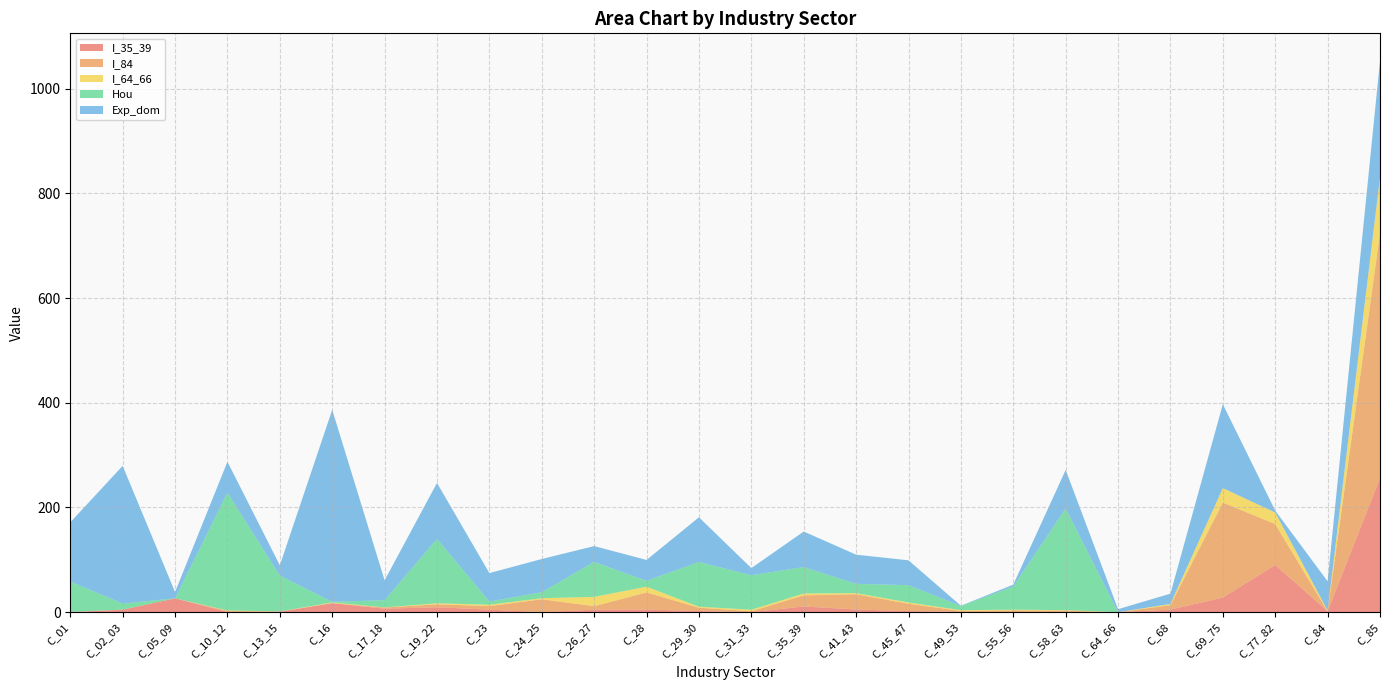

Reading left to right, list all the values displayed in this chart.

I_35_39: C_01=0.0	C_02_03=4.7	C_05_09=26.5	C_10_12=0.4	C_13_15=0.9	C_16=17.3	C_17_18=6.7	C_19_22=9.4	C_23=4.9	C_24_25=0.1	C_26_27=4.8	C_28=5.0	C_29_30=2.1	C_31_33=0.0	C_35_39=10.9	C_41_43=5.1	C_45_47=2.1	C_49_53=0.6	C_55_56=0.0	C_58_63=0.2	C_64_66=0.0	C_68=4.9	C_69_75=27.8	C_77_82=90.3	C_84=1.8	C_85=256.0
I_84: C_01=0.6	C_02_03=0.1	C_05_09=0.0	C_10_12=2.3	C_13_15=0.5	C_16=0.1	C_17_18=2.2	C_19_22=5.8	C_23=6.8	C_24_25=24.6	C_26_27=6.7	C_28=32.7	C_29_30=6.5	C_31_33=1.8	C_35_39=21.3	C_41_43=29.2	C_45_47=14.1	C_49_53=1.8	C_55_56=3.4	C_58_63=2.8	C_64_66=0.0	C_68=8.5	C_69_75=181.5	C_77_82=78.1	C_84=0.1	C_85=468.0
I_64_66: C_01=0.0	C_02_03=0.0	C_05_09=0.0	C_10_12=0.6	C_13_15=0.2	C_16=1.2	C_17_18=0.3	C_19_22=1.9	C_23=2.5	C_24_25=2.1	C_26_27=17.8	C_28=11.0	C_29_30=1.8	C_31_33=2.8	C_35_39=3.5	C_41_43=2.1	C_45_47=2.4	C_49_53=1.4	C_55_56=1.4	C_58_63=1.0	C_64_66=0.0	C_68=2.4	C_69_75=27.6	C_77_82=22.0	C_84=1.4	C_85=106.4
Hou: C_01=58.0	C_02_03=11.7	C_05_09=0.0	C_10_12=224.9	C_13_15=68.4	C_16=1.2	C_17_18=13.7	C_19_22=123.0	C_23=6.1	C_24_25=11.5	C_26_27=66.8	C_28=11.2	C_29_30=85.6	C_31_33=65.9	C_35_39=50.6	C_41_43=17.7	C_45_47=33.0	C_49_53=8.1	C_55_56=44.2	C_58_63=194.2	C_64_66=0.0	C_68=0.0	C_69_75=0.0	C_77_82=0.0	C_84=0.0	C_85=0.0
Exp_dom: C_01=113.1	C_02_03=263.0	C_05_09=12.1	C_10_12=59.2	C_13_15=19.7	C_16=366.7	C_17_18=38.0	C_19_22=106.9	C_23=54.3	C_24_25=63.4	C_26_27=30.1	C_28=39.9	C_29_30=85.3	C_31_33=13.7	C_35_39=67.9	C_41_43=55.7	C_45_47=47.5	C_49_53=0.4	C_55_56=3.6	C_58_63=73.6	C_64_66=5.7	C_68=19.7	C_69_75=160.2	C_77_82=3.6	C_84=55.7	C_85=222.5